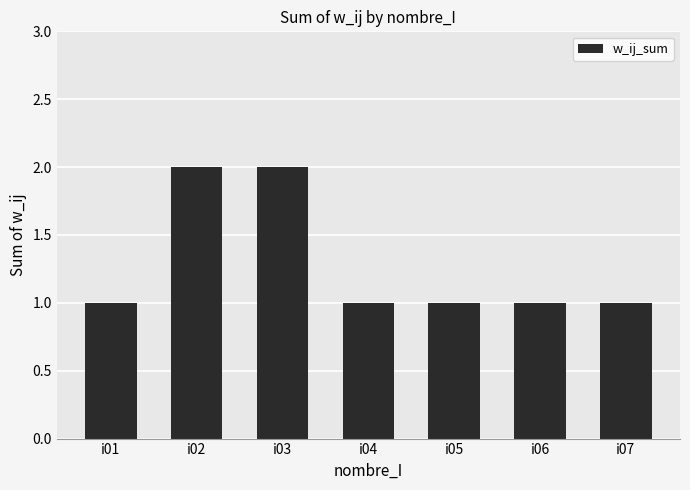

True or false: the data shows 1 at i07.

True